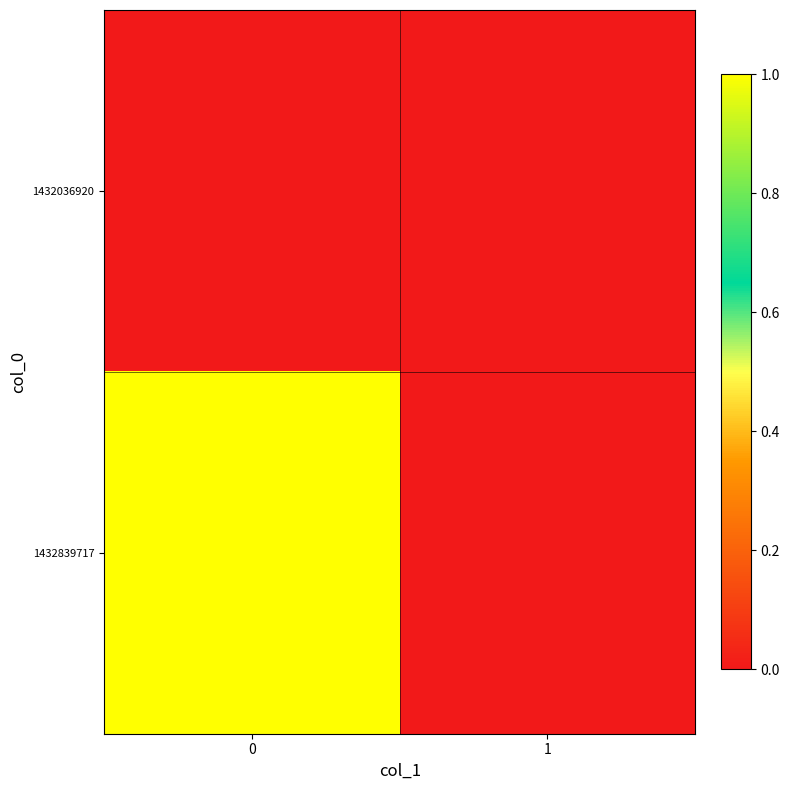

Reading left to right, what are all the values shown in this chart?

1432036920: 0=0	1=0
1432839717: 0=1	1=0